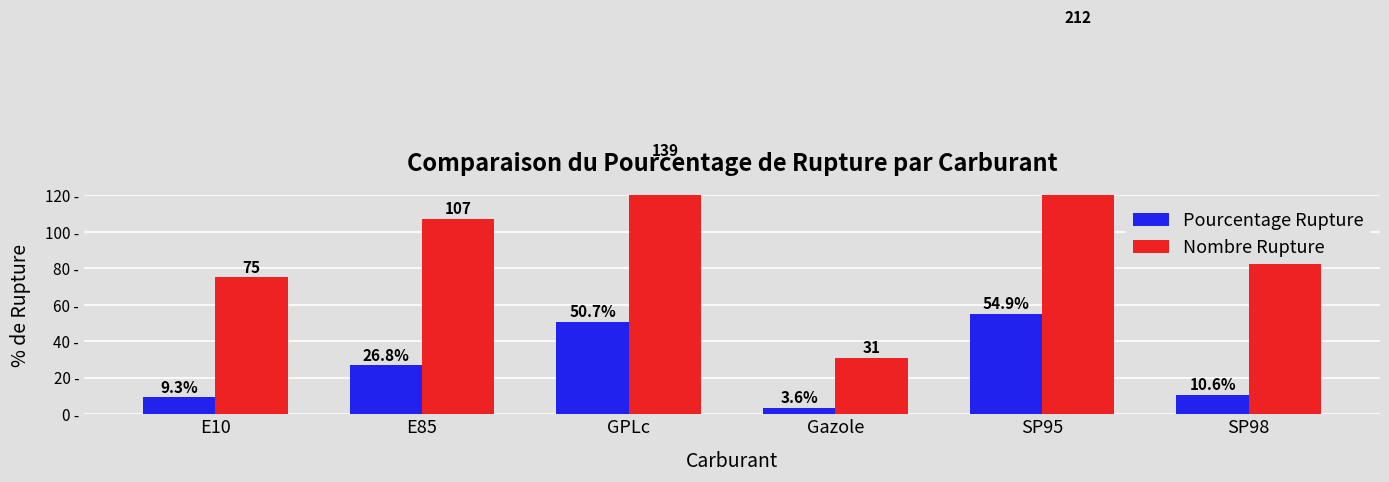

Count the number of categories in the chart.

6